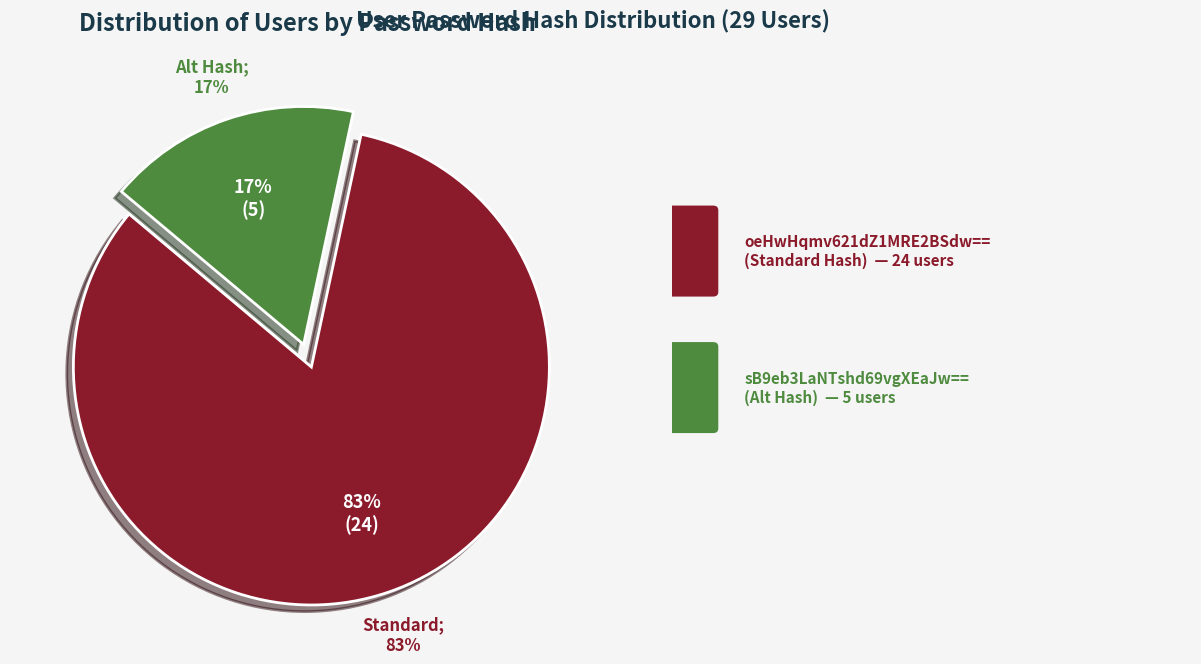

Combined, do sB9eb3LaNTshd69vgXEaJw== and oeHwHqmv621dZ1MRE2BSdw== account for over 50%?

Yes